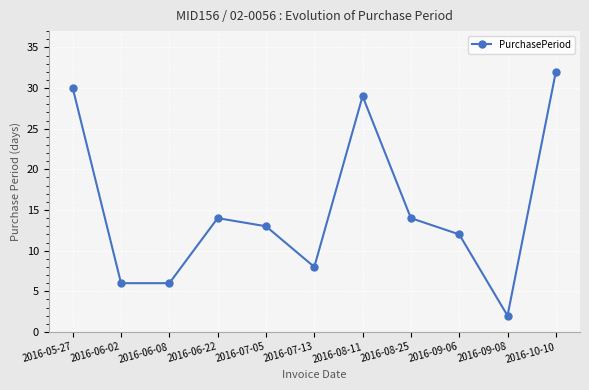

What is the minimum value shown in the chart?

2